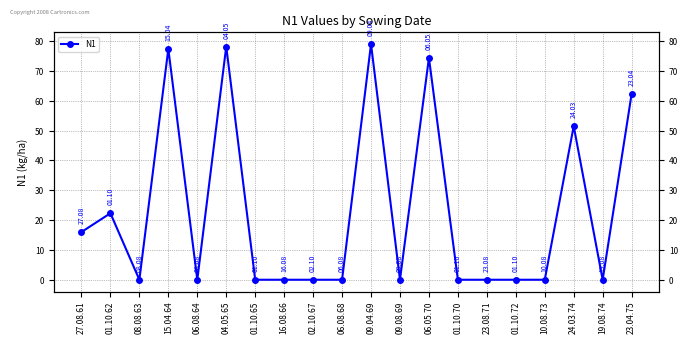

What is the difference between the second highest and second lowest values?

78.2